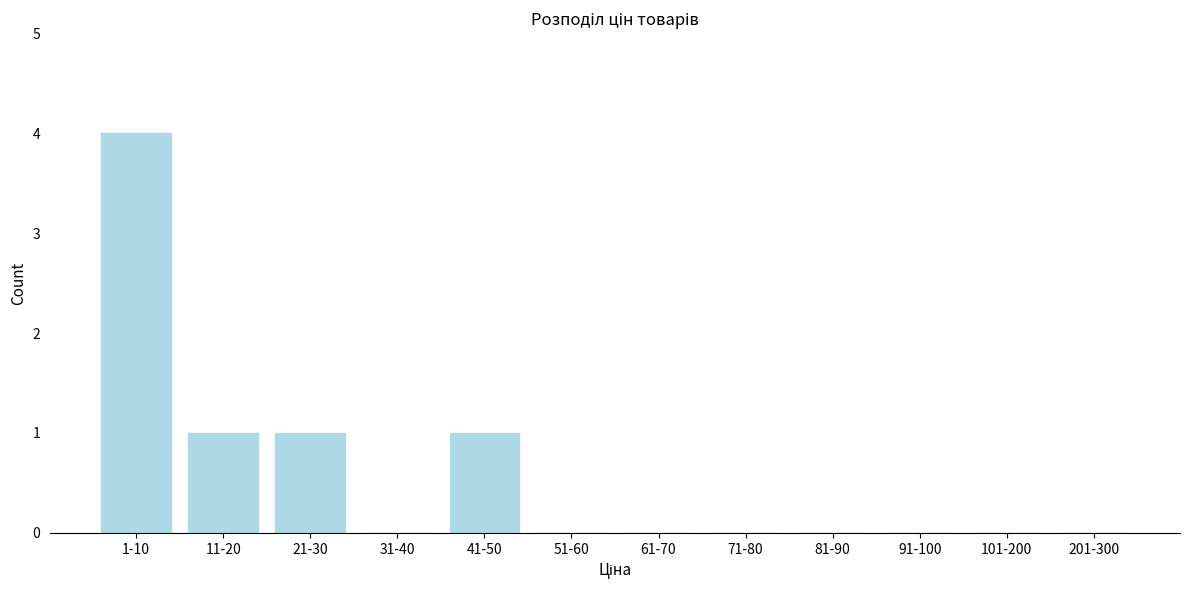

Reading left to right, what are all the values shown in this chart?

1-10=4	11-20=1	21-30=1	31-40=0	41-50=1	51-60=0	61-70=0	71-80=0	81-90=0	91-100=0	101-200=0	201-300=0